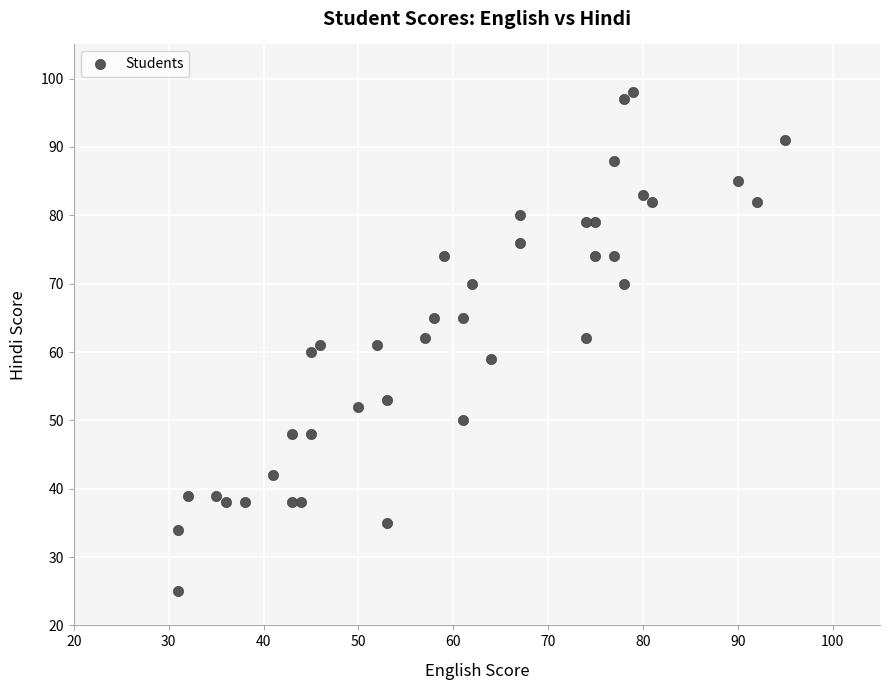

What is the range of X values (max minus min)?

64